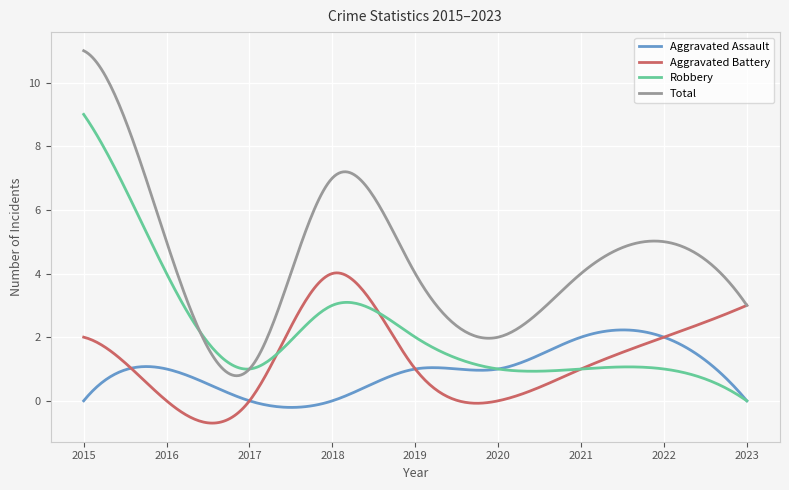

Rank the series by their maximum value, from lowest to highest.

Aggravated Assault, Aggravated Battery, Robbery, Total